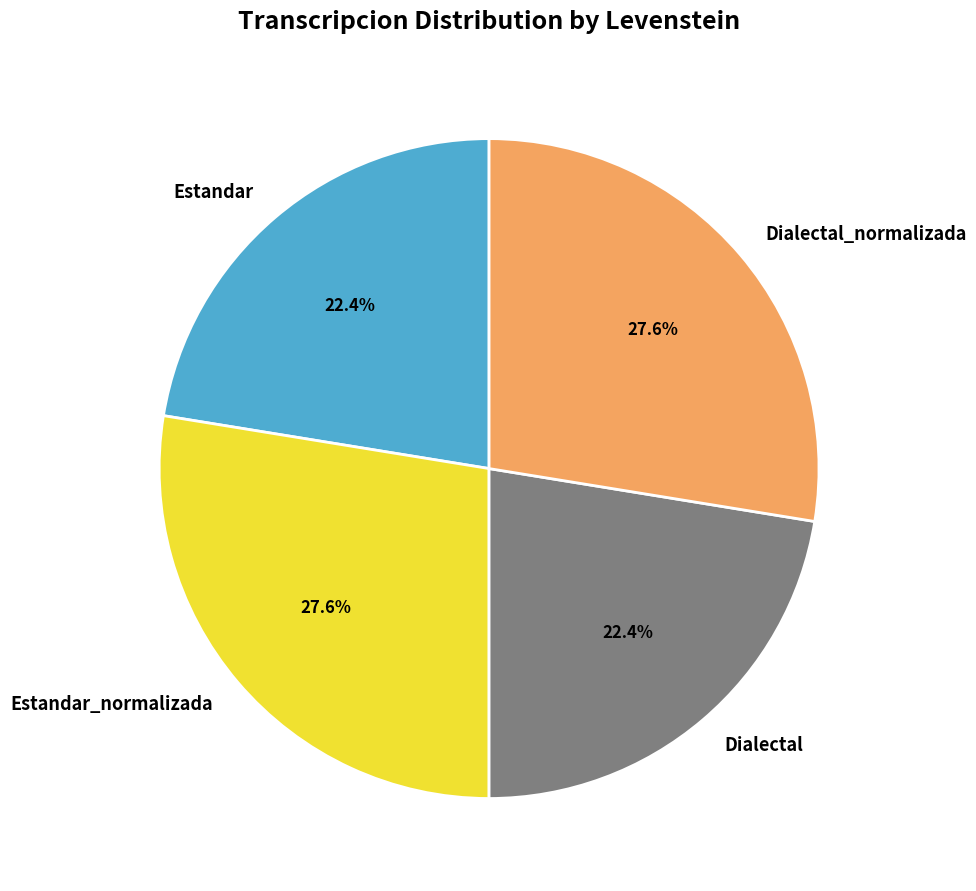

To the nearest percent, what percentage of the pie is Estandar?

22%